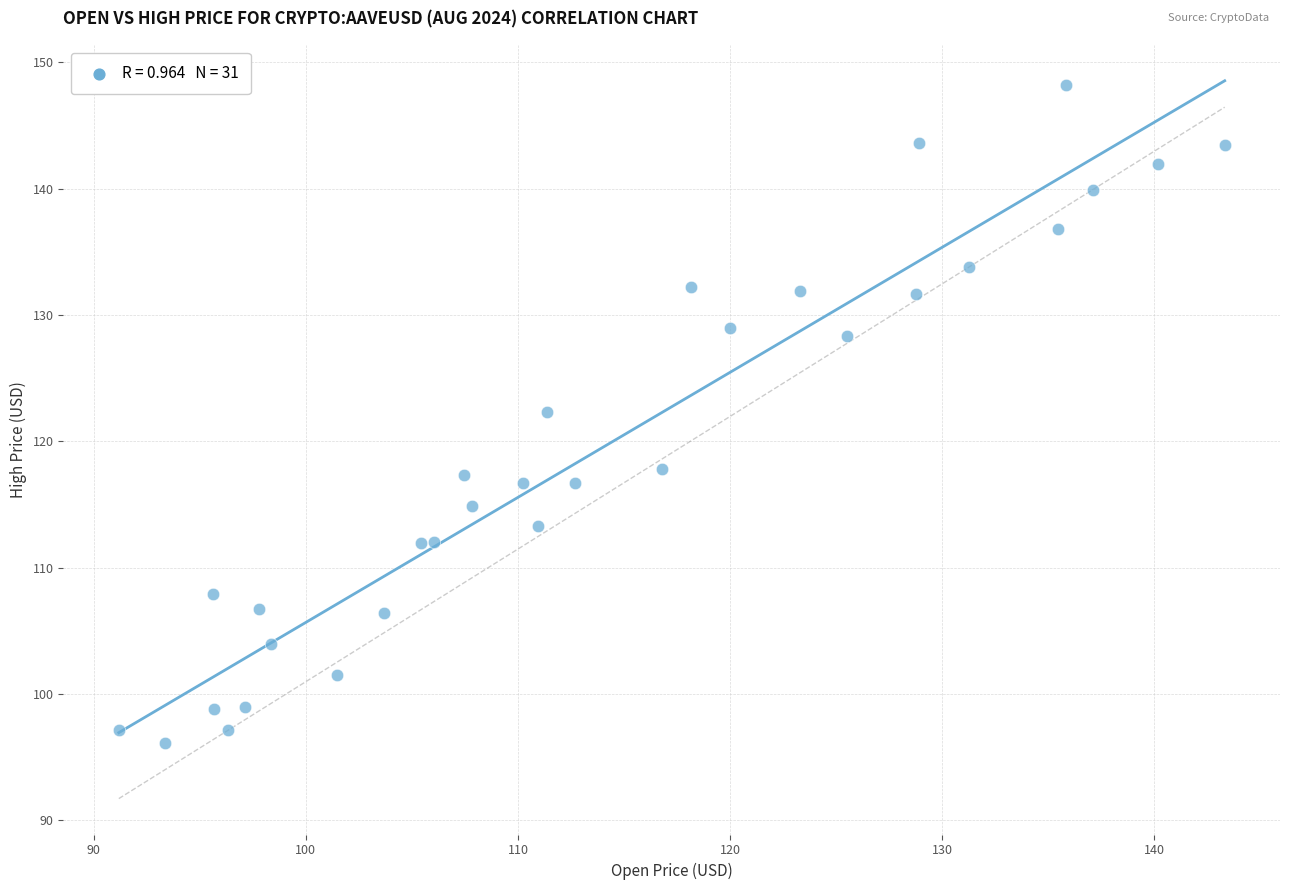

What is the range of X values (max minus min)?

52.1